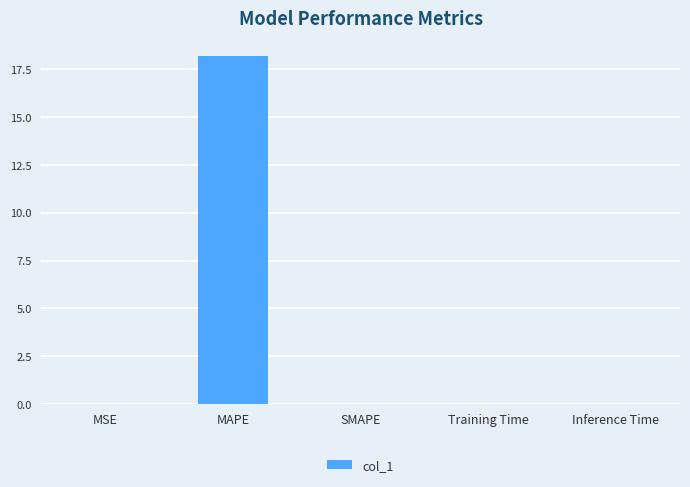

Is it true that the value at Inference Time is 0.0?

True